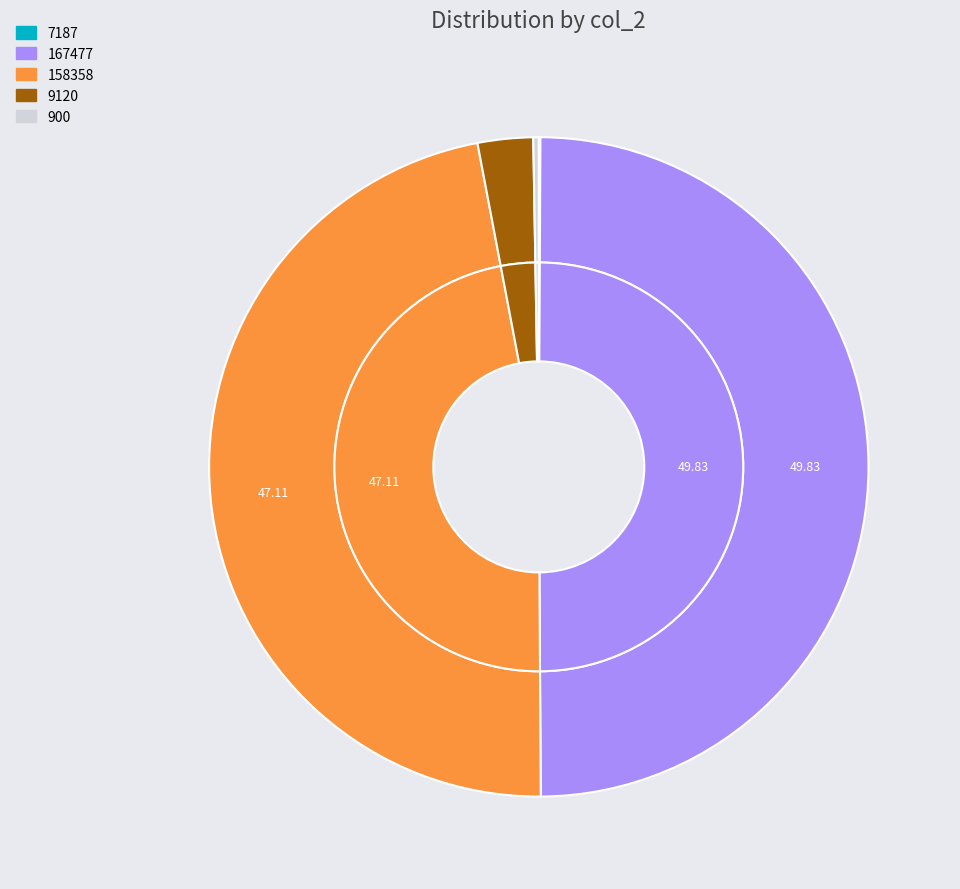

Which category has the biggest portion of the pie?

0_167477